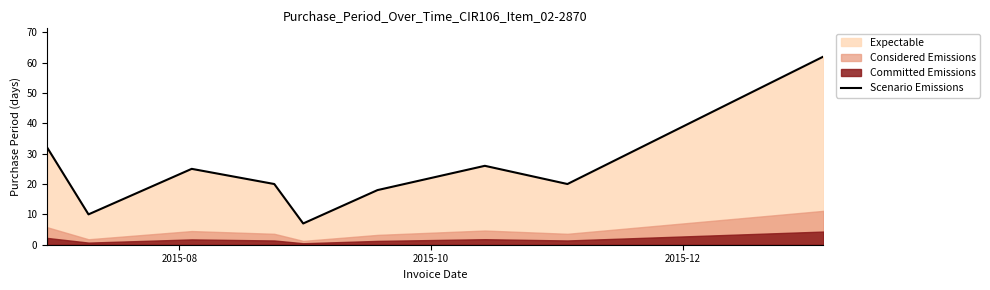

What is the minimum value shown in the chart?

7